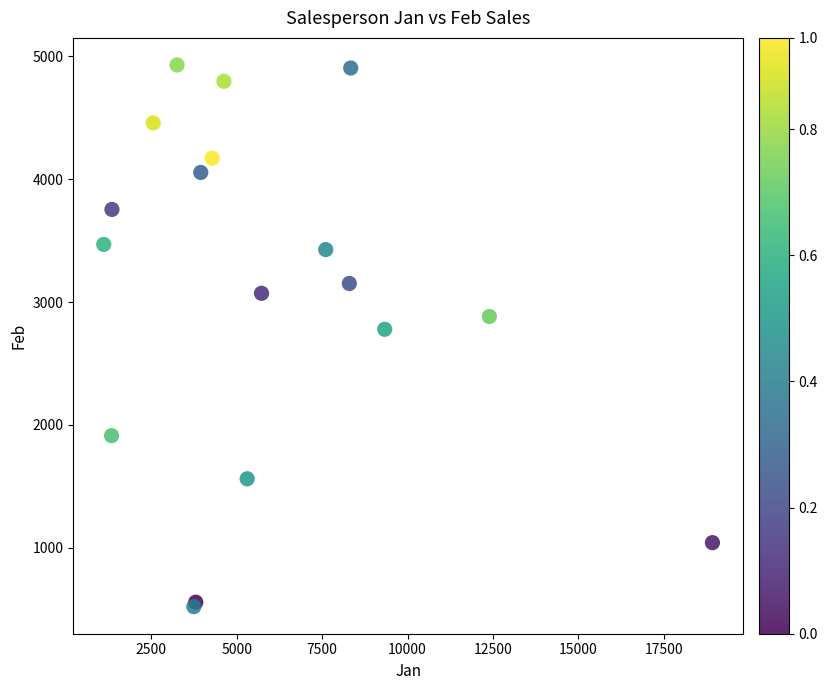

What Y value in the scatter plot is closest to 2726?

2779